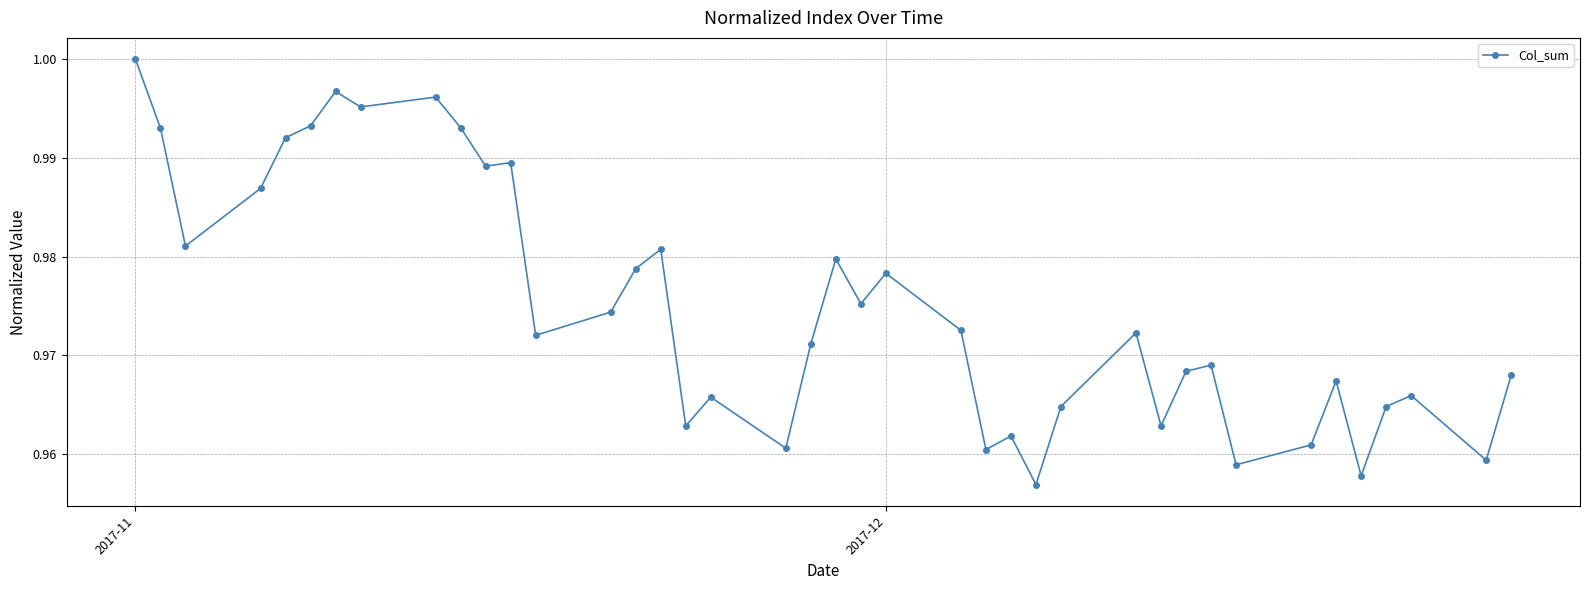

Does the chart have visible grid lines?

Yes